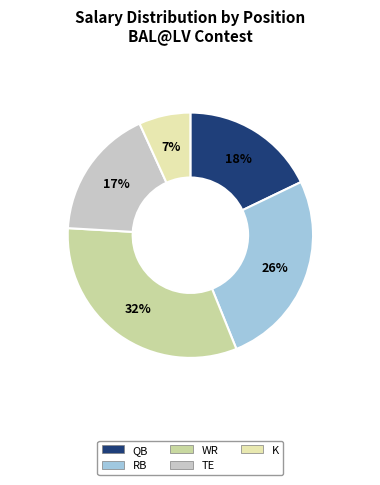

To the nearest percent, what is the average slice percentage?

20%